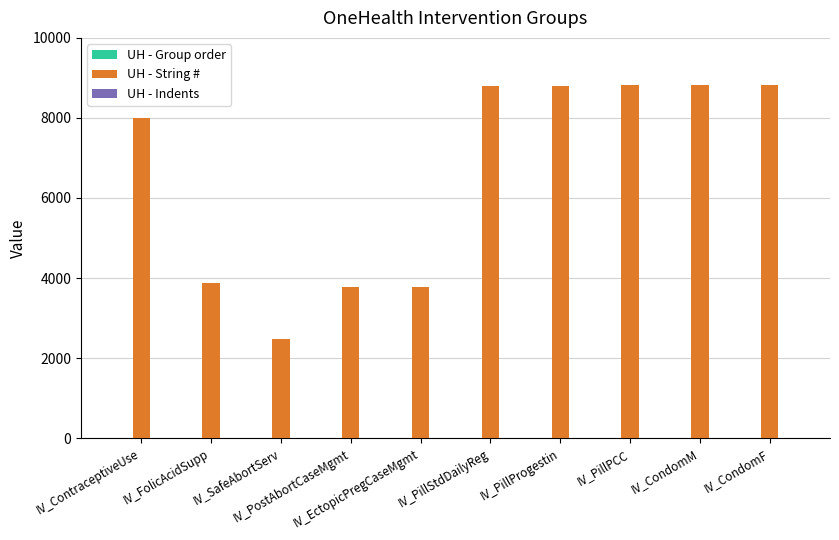

What value does the UH - String # series have at IV_ContraceptiveUse, to the nearest 100?

8000